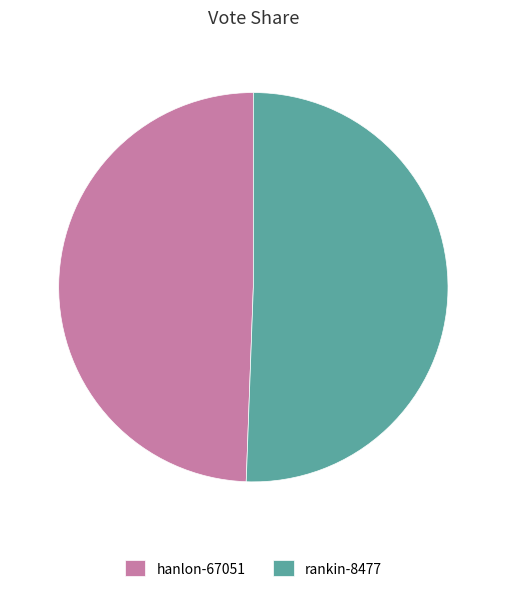

Approximately how many times larger is the value at hanlon-67051 compared to rankin-8477?

1.0